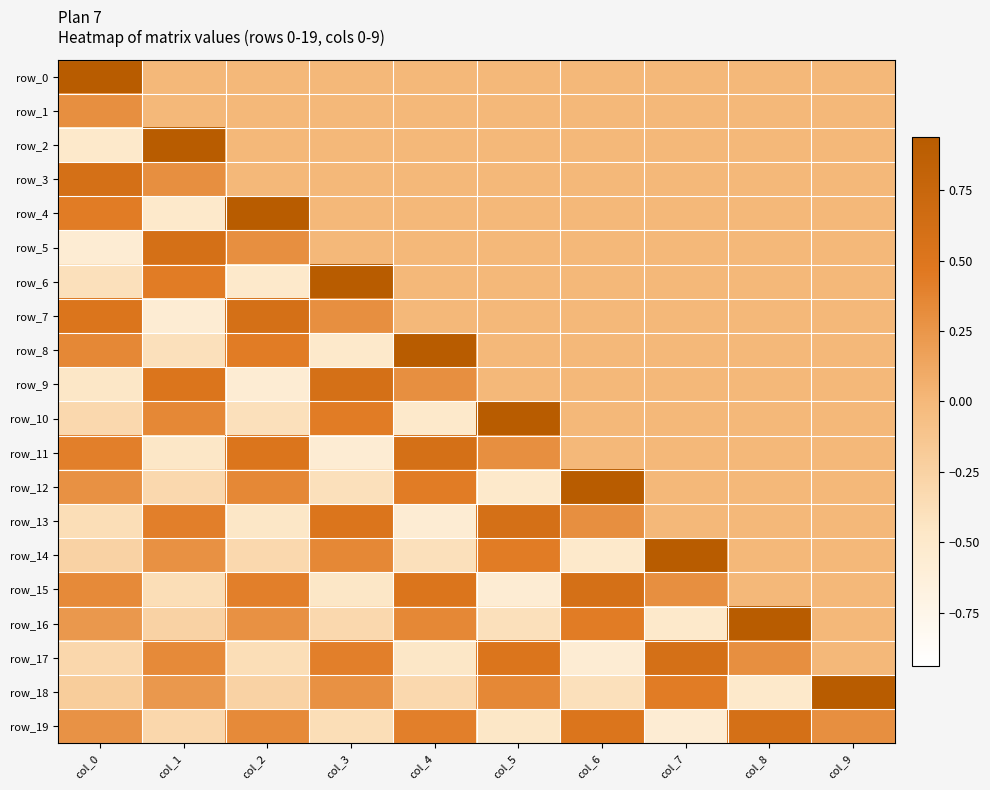

Where is row_12 nearest to the value 0?

col_7